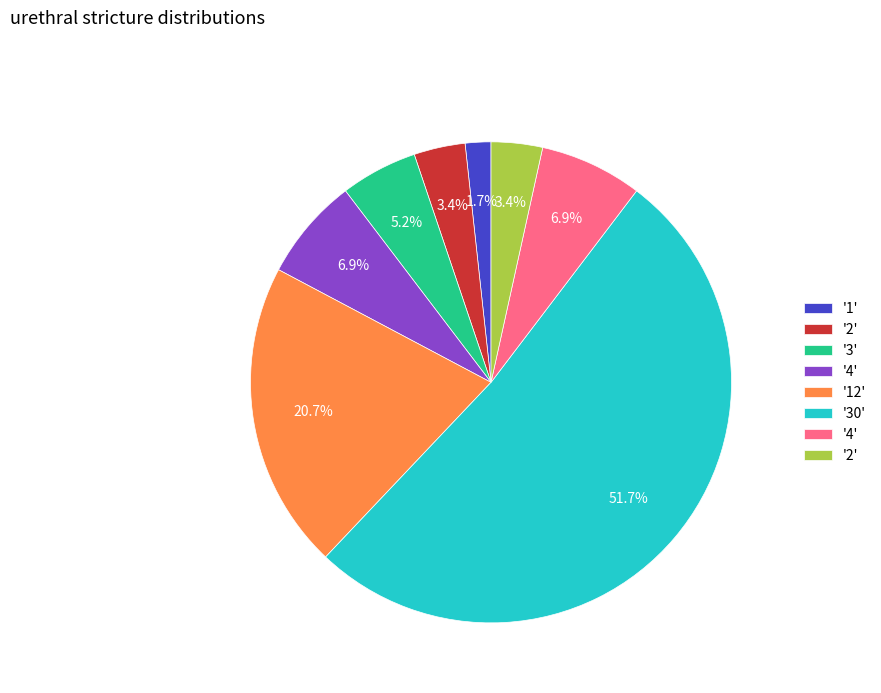

Is there any slice that represents more than half of the pie?

Yes